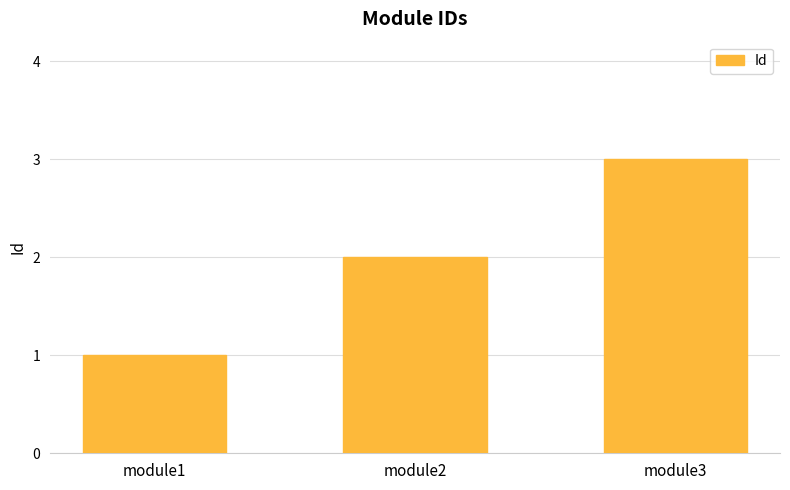

Count the values in the range 1 to 3.

3